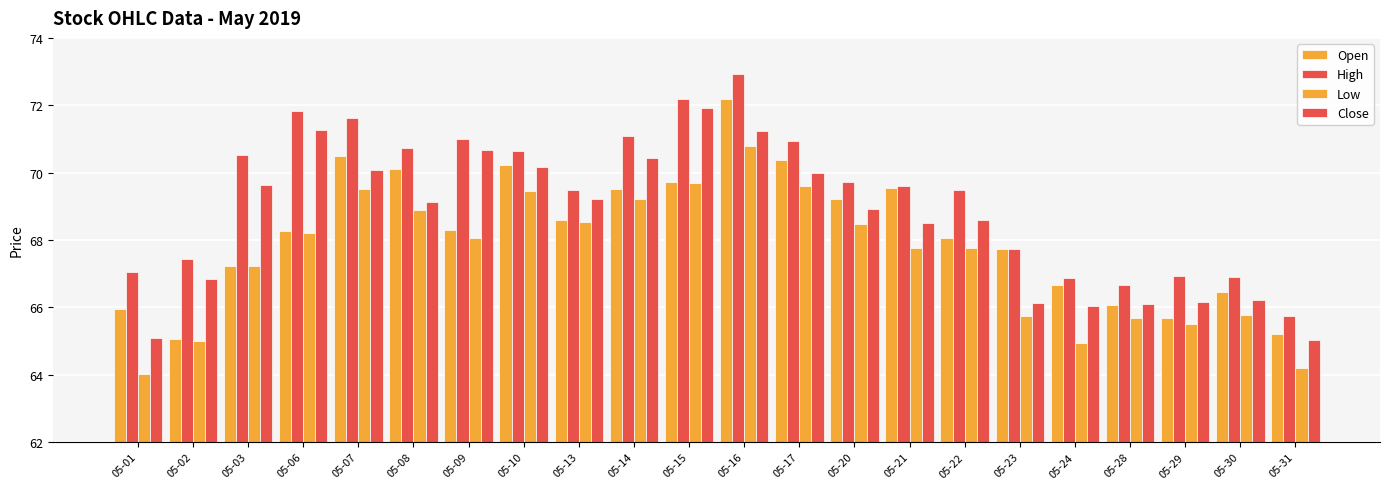

The value of Open at 05-02 is 65.0. True or false?

True